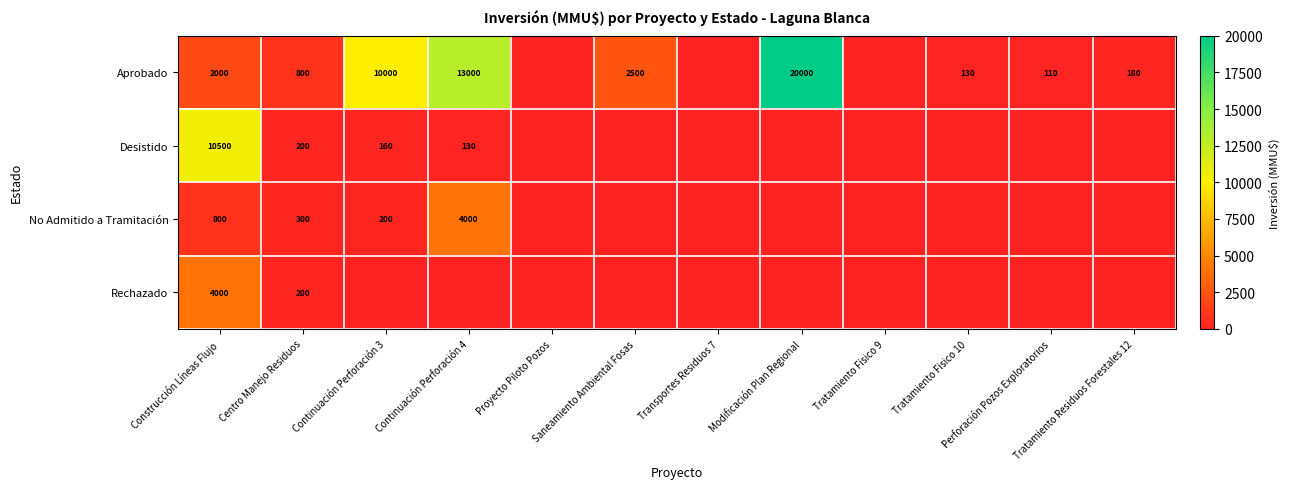

What is the spread (max minus min) of values at Centro Manejo Residuos?

600